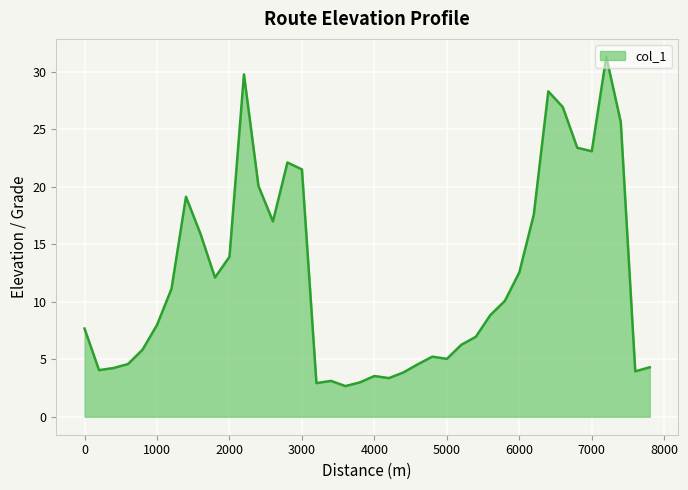

What is the minimum value shown in the chart?

2.7